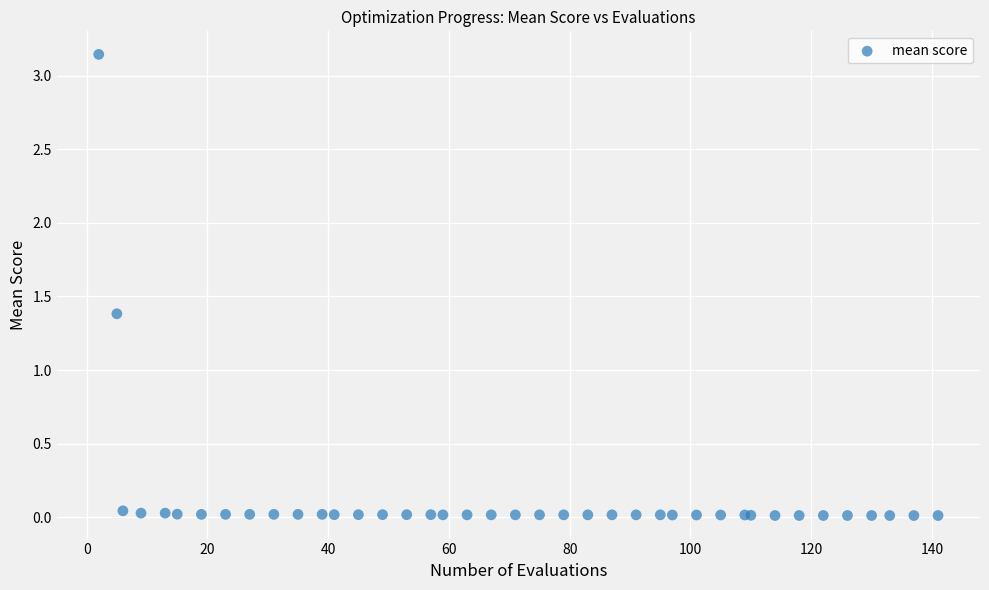

What Y value in the scatter plot is closest to 1?

1.4